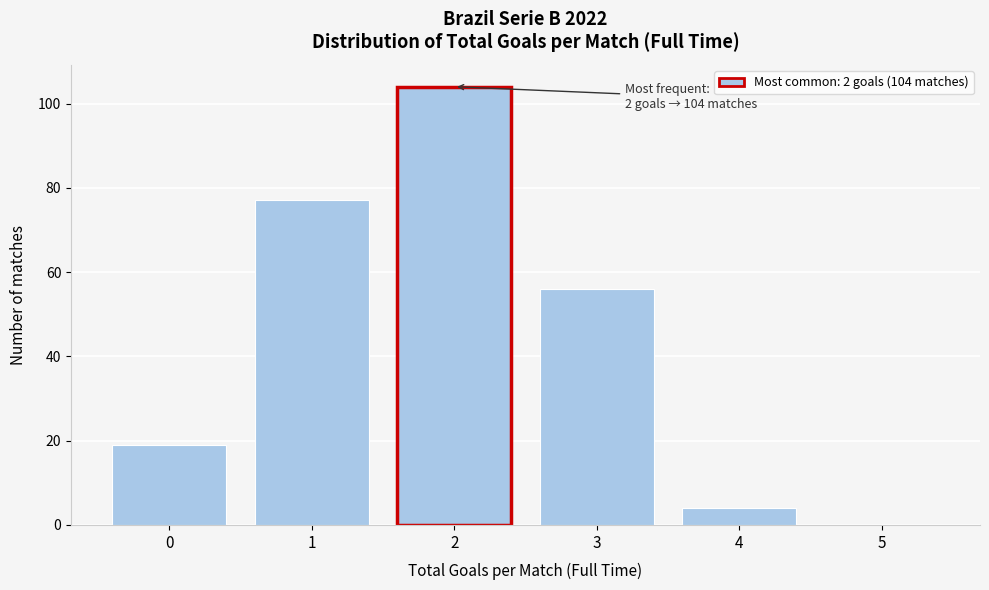

Which range on the x-axis has the tallest bar?

1.5 to 2.5